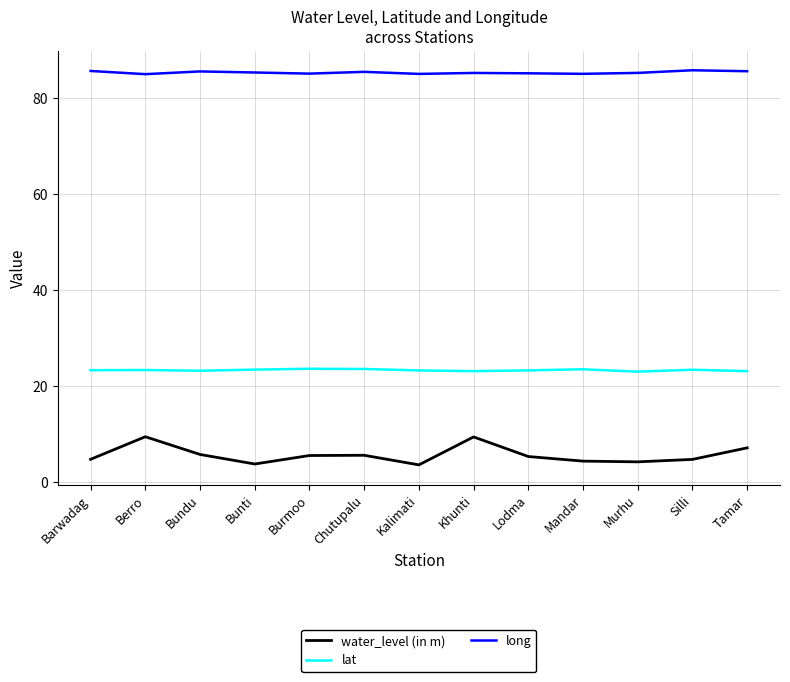

True or false: long and lat intersect in this chart.

False